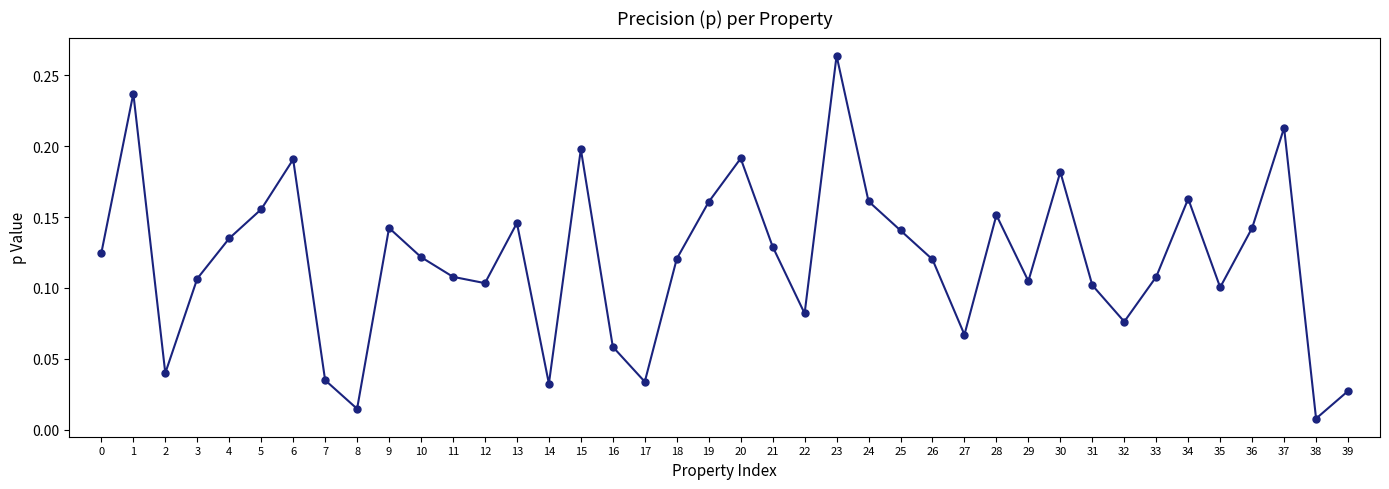

Does the chart have visible grid lines?

No